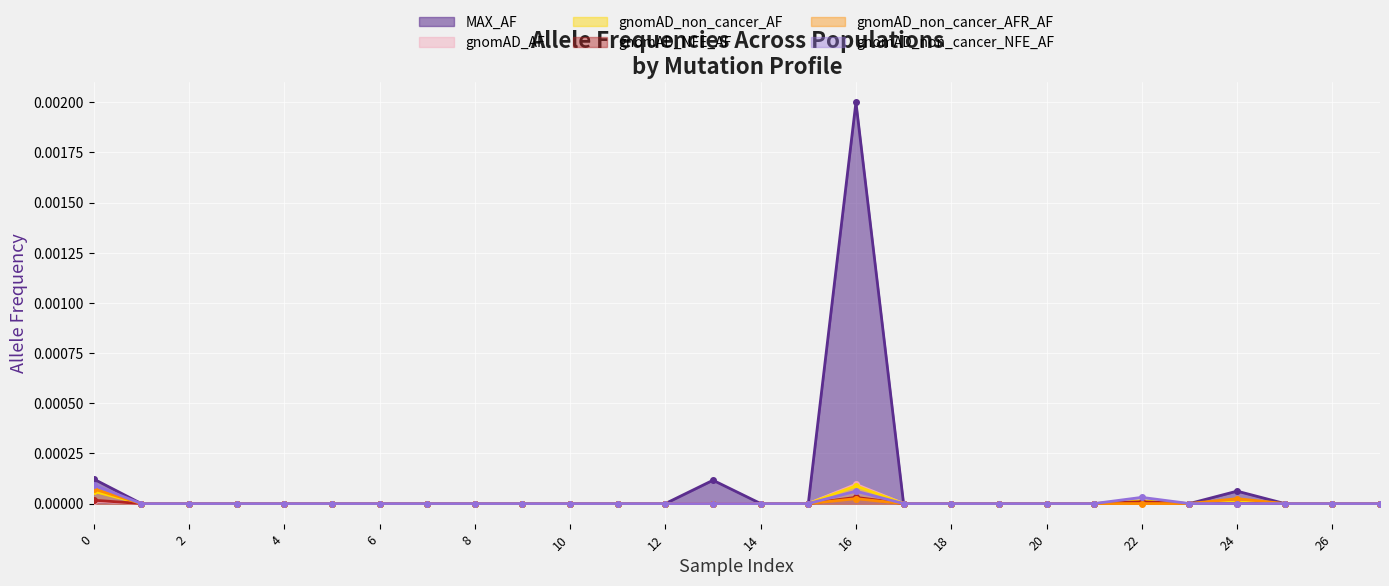

Does the chart display data point markers on the line(s)?

Yes